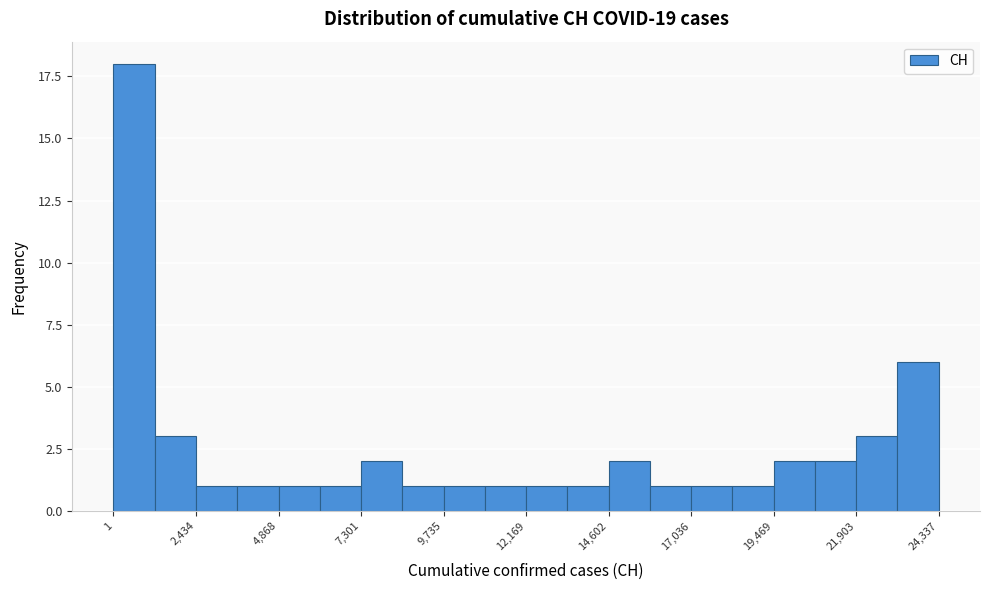

Around what value on the x-axis is the tallest bar? Give the approximate position of its centre, as read against the axis.

500